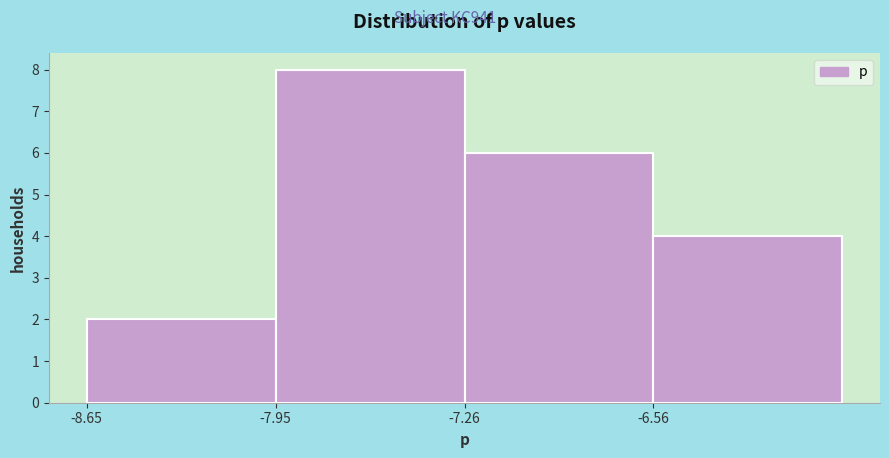

What is the height of the bar covering -7.3 to -6.6 on the x-axis? Neither the bar edges nor the heights are printed on the chart, so give them approximately, as read against the axes.

6